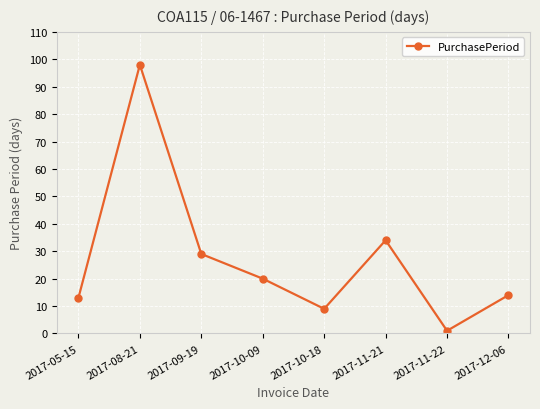

What position from the left is 2017-11-22?

7